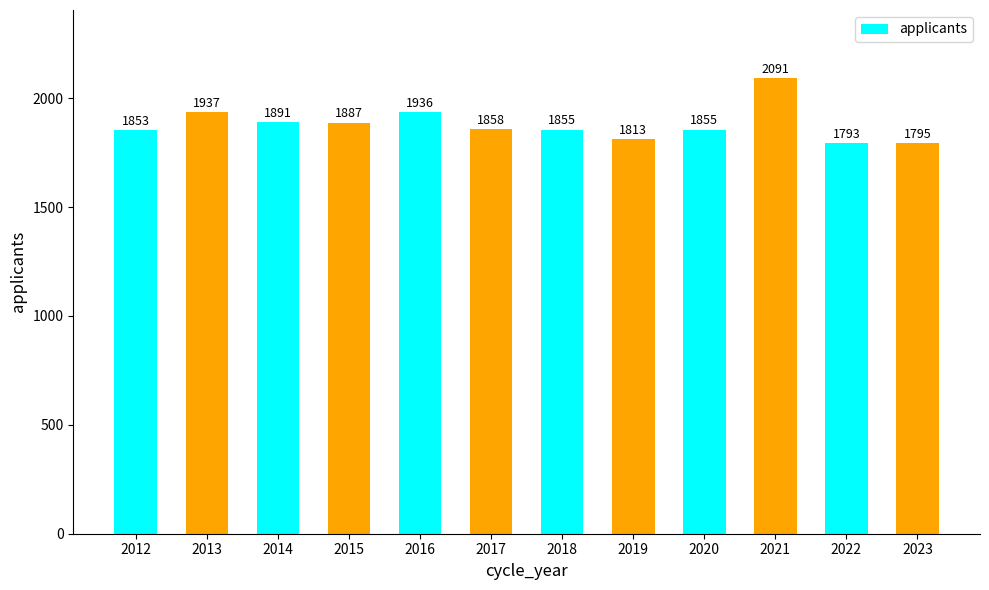

Between 2014 and 2017, which is larger?

2014